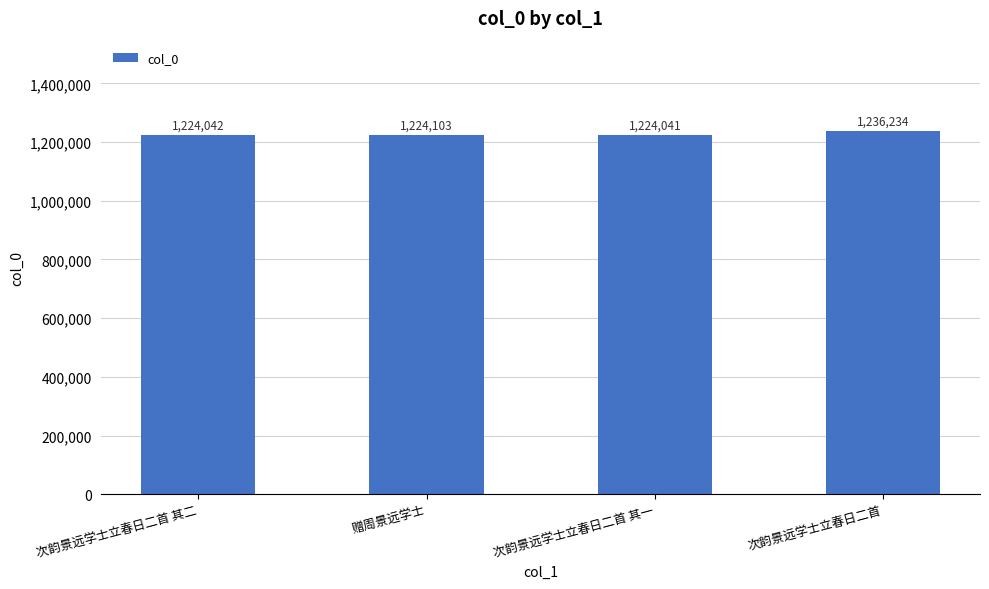

At which category does the chart reach its minimum across all series?

次韵景远学士立春日二首 其一